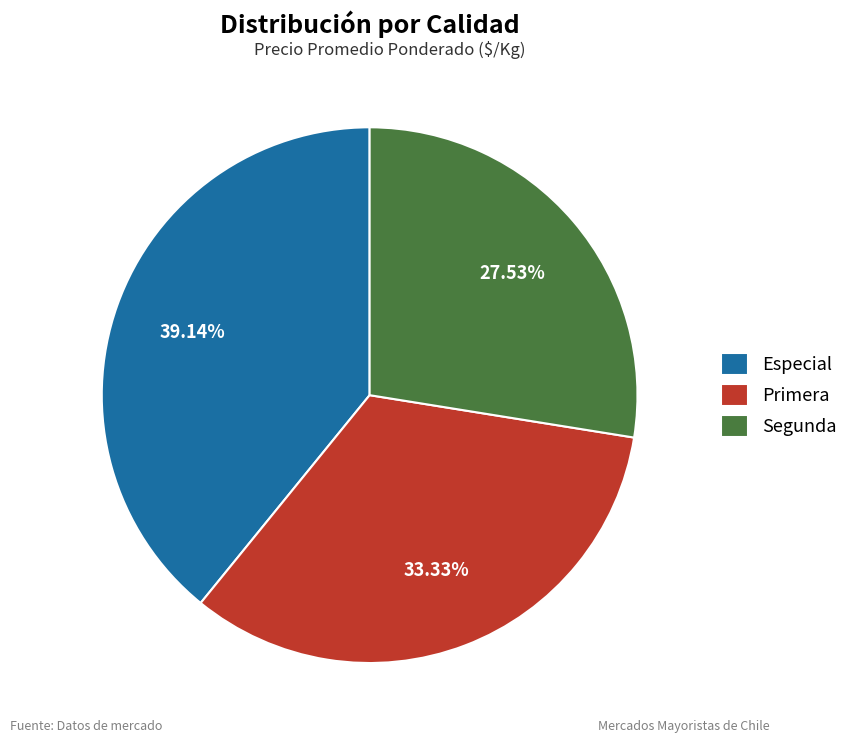

How many segments does this pie chart have?

3